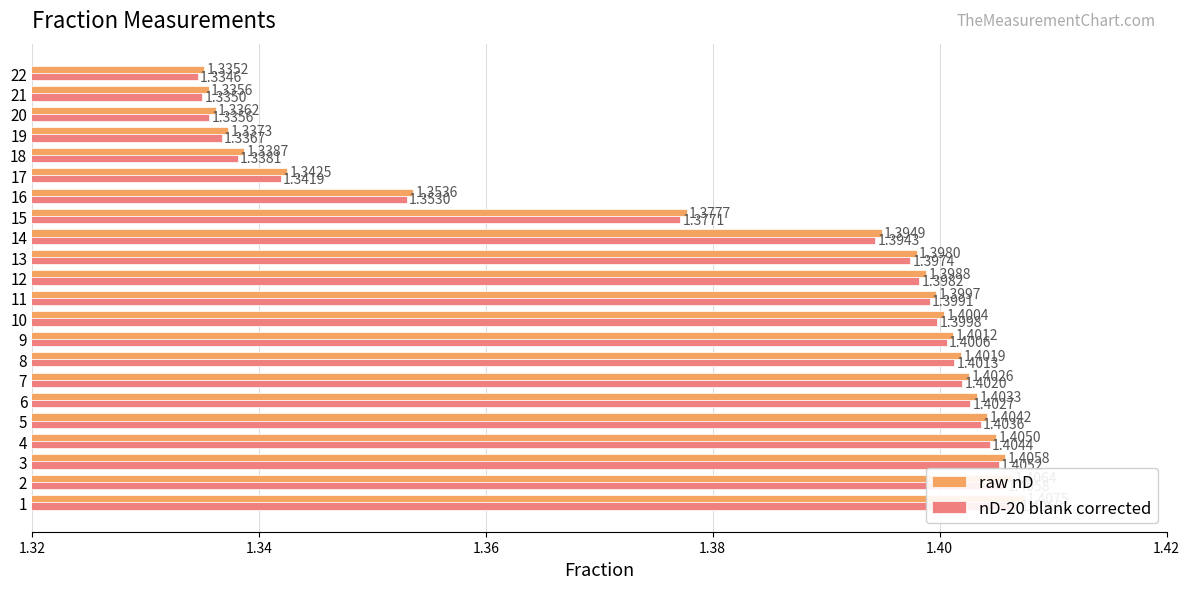

How many bars are there in each group?

2